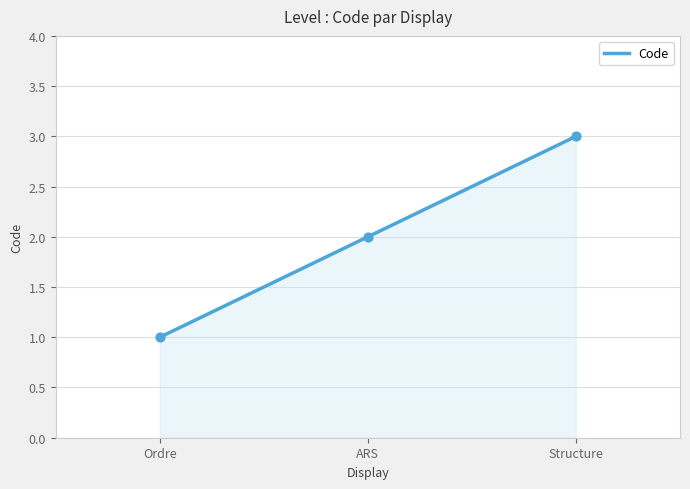

What is the change in value from Ordre to Structure?

+2